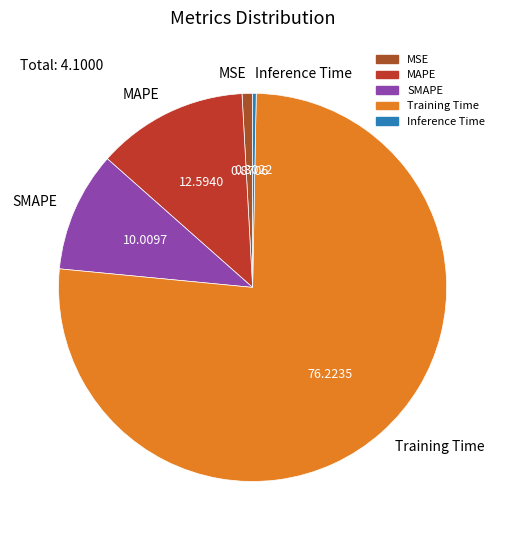

The Inference Time slice represents 12% of the pie. True or false?

False